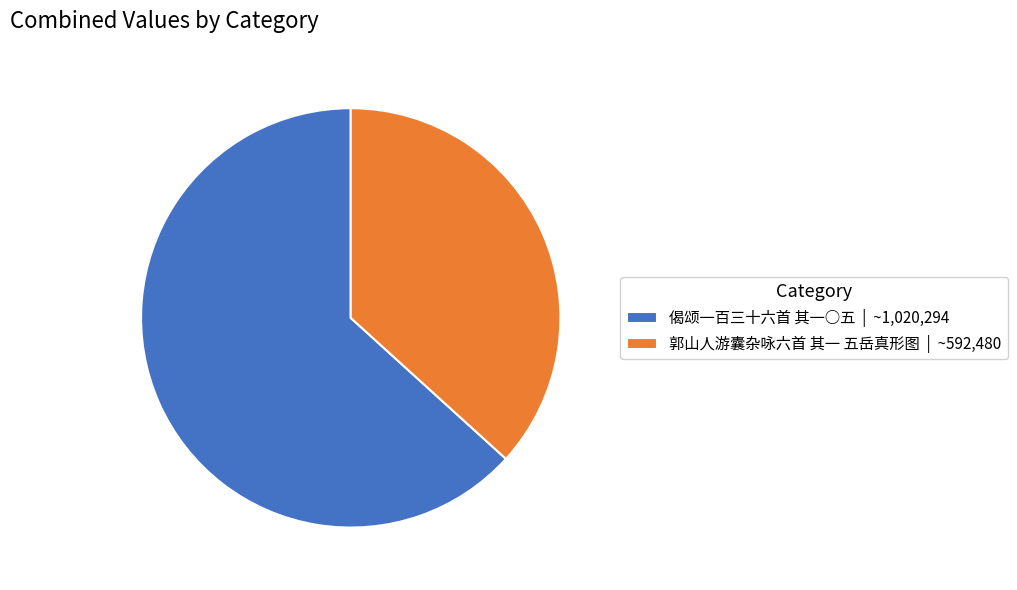

Which has a higher value, 偈颂一百三十六首 其一○五 | ~1,020,294 or 郭山人游囊杂咏六首 其一 五岳真形图 | ~592,480?

偈颂一百三十六首 其一○五 | ~1,020,294